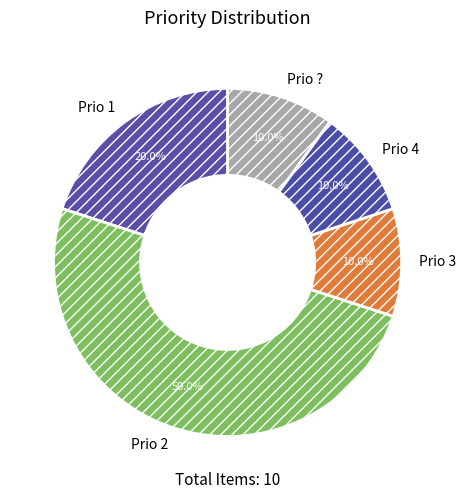

What is the largest slice in the pie chart?

Prio 2